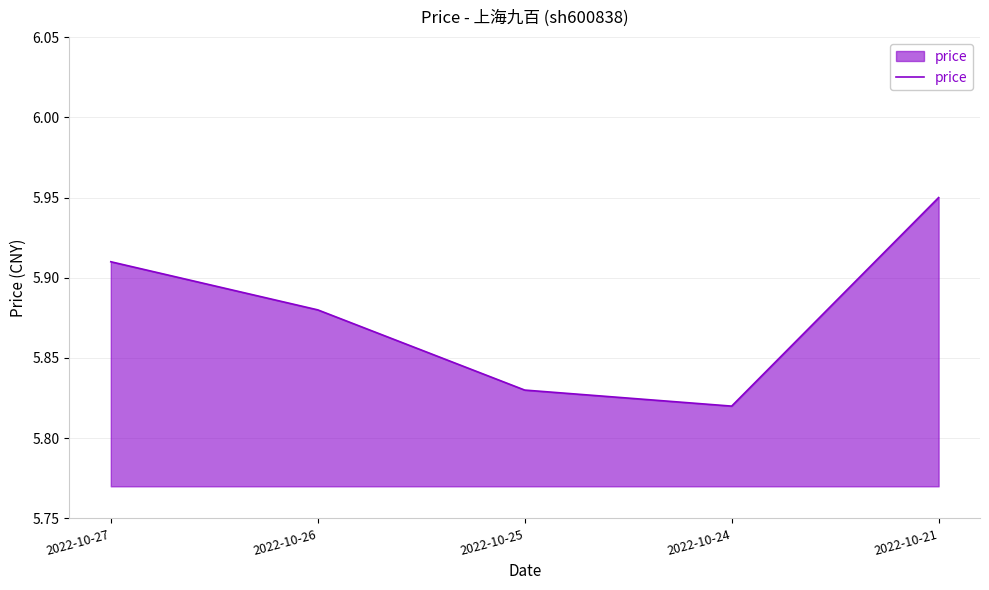

Rank the categories by value from highest to lowest.

2022-10-21, 2022-10-27, 2022-10-26, 2022-10-25, 2022-10-24